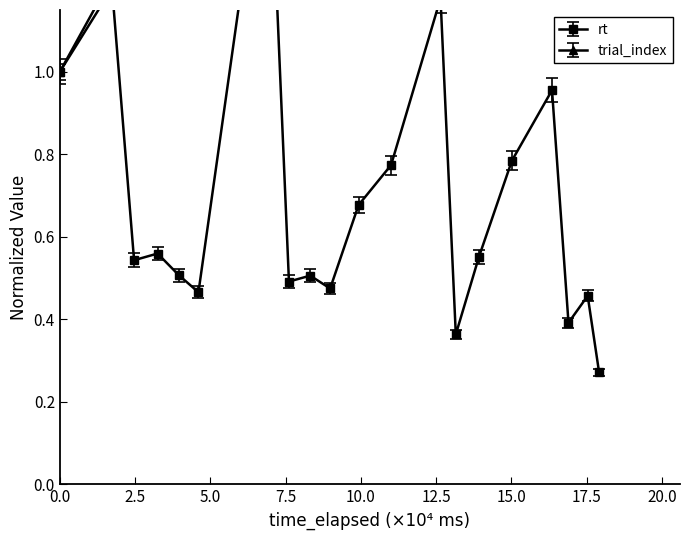

Rank the series at 0.0 from highest to lowest value.

rt, trial_index